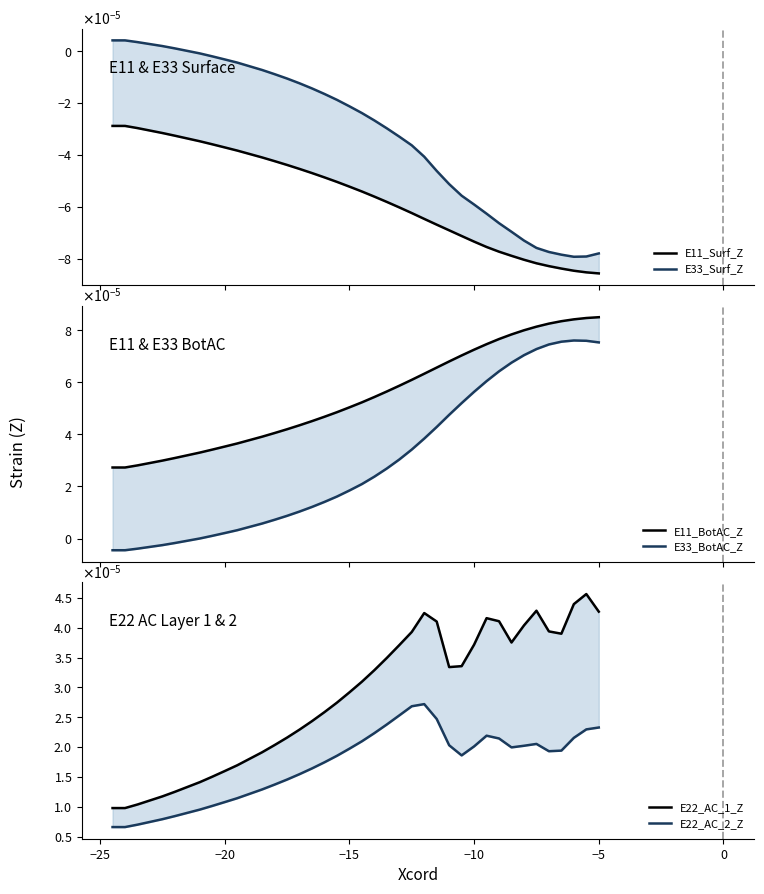

How many intersections are there between E33_BotAC_Z and E33_Surf_Z?

1